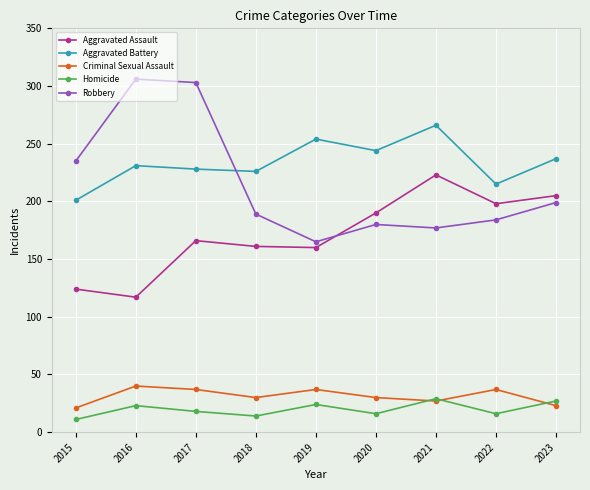

What is the difference between the maximum and second lowest values in the Aggravated Battery series?

51